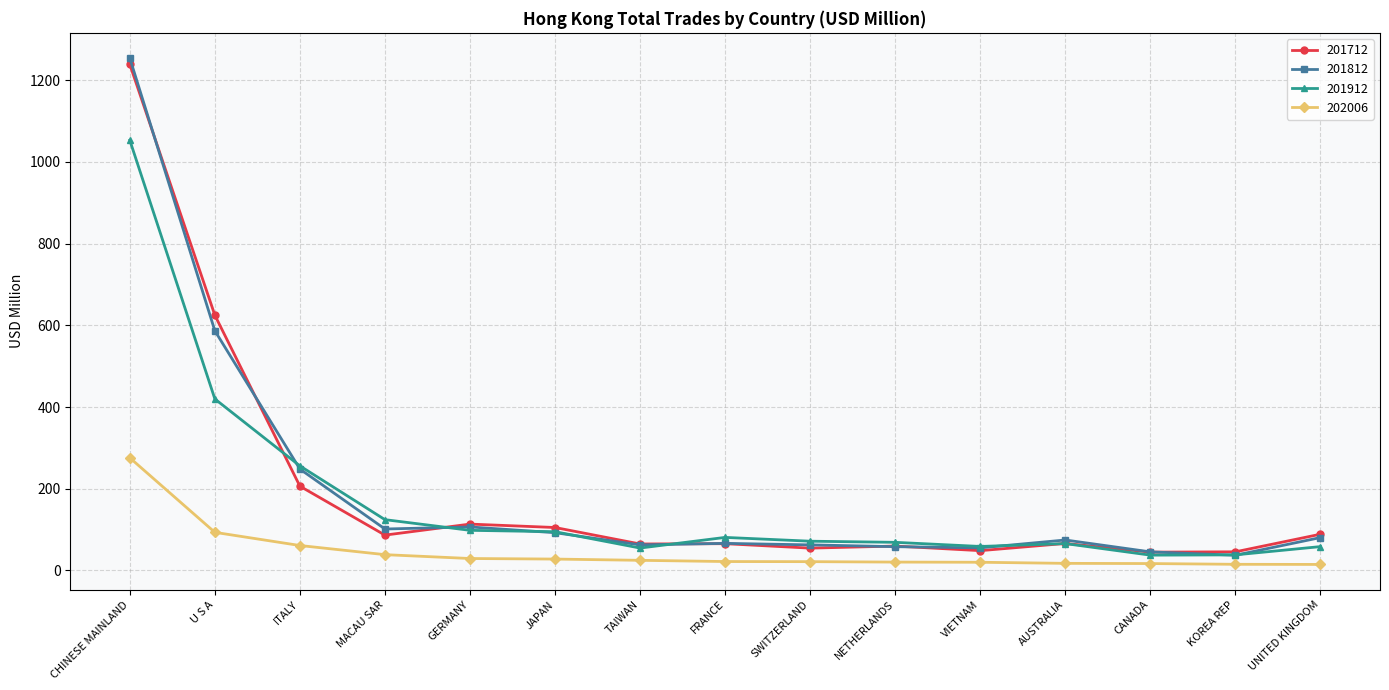

True or false: 201712 and 202006 intersect in this chart.

False